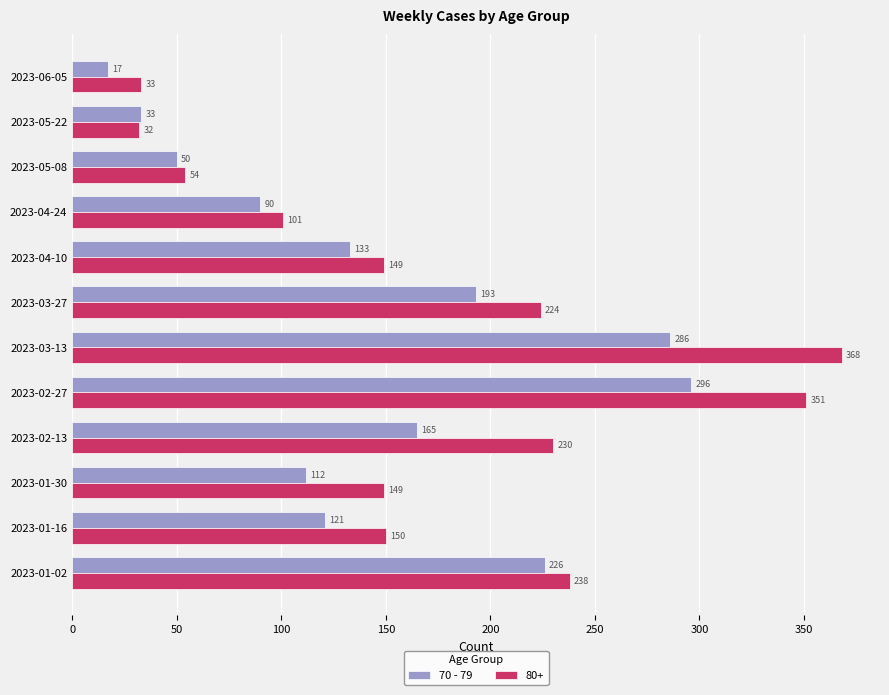

Rank the series by their maximum value, from highest to lowest.

80+, 70 - 79